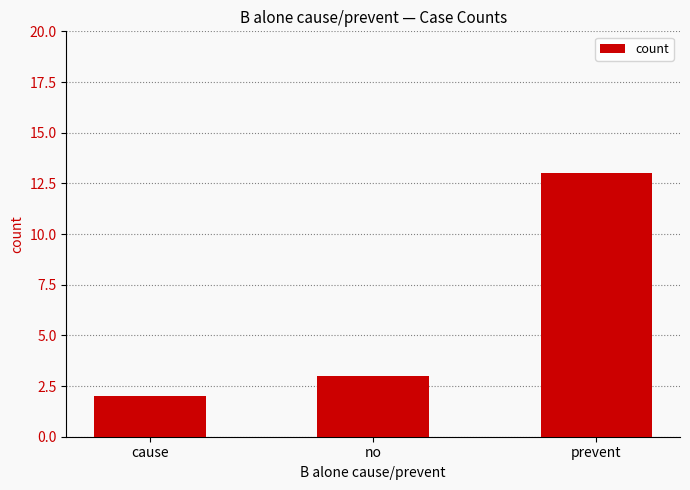

What is the label of the 1st bar from the right?

prevent